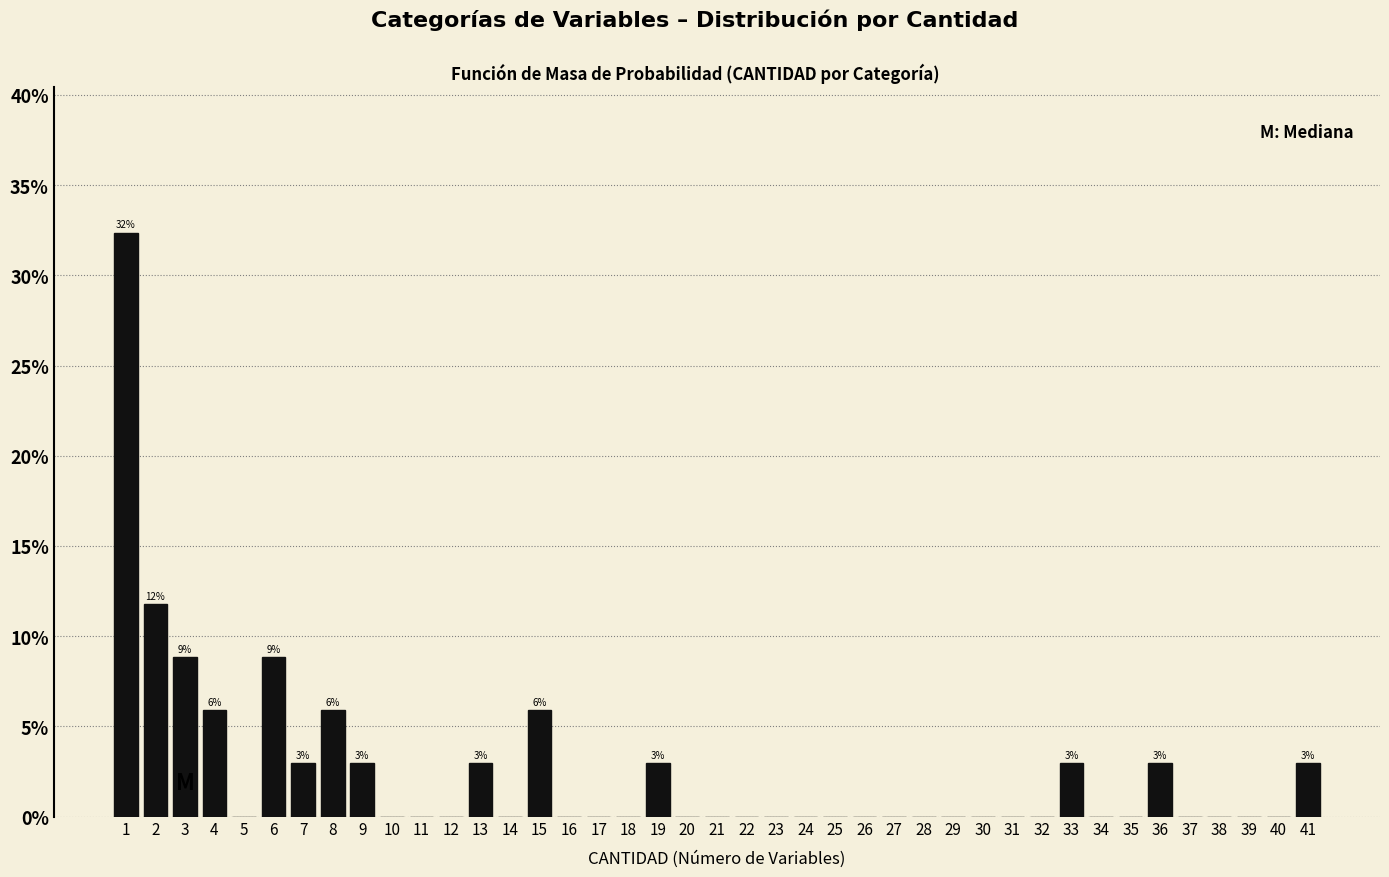

Which range on the x-axis has the tallest bar?

0.5 to 1.5